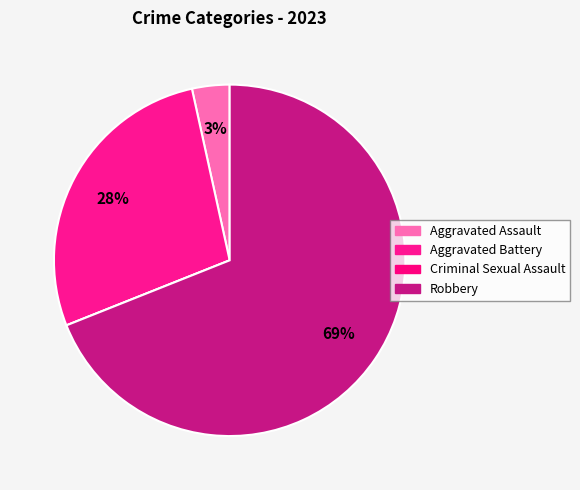

Combined, what portion of the pie is Aggravated Assault and Aggravated Battery?

31.0%